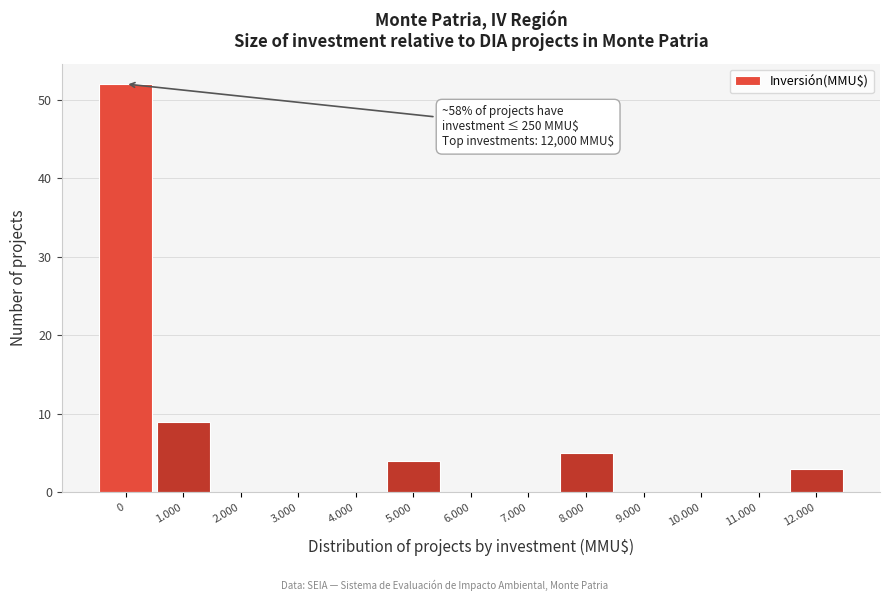

Reading right to left, what are all the values shown in this chart?

12.000=3	11.000=0	10.000=0	9.000=0	8.000=5	7.000=0	6.000=0	5.000=4	4.000=0	3.000=0	2.000=0	1.000=9	0=52